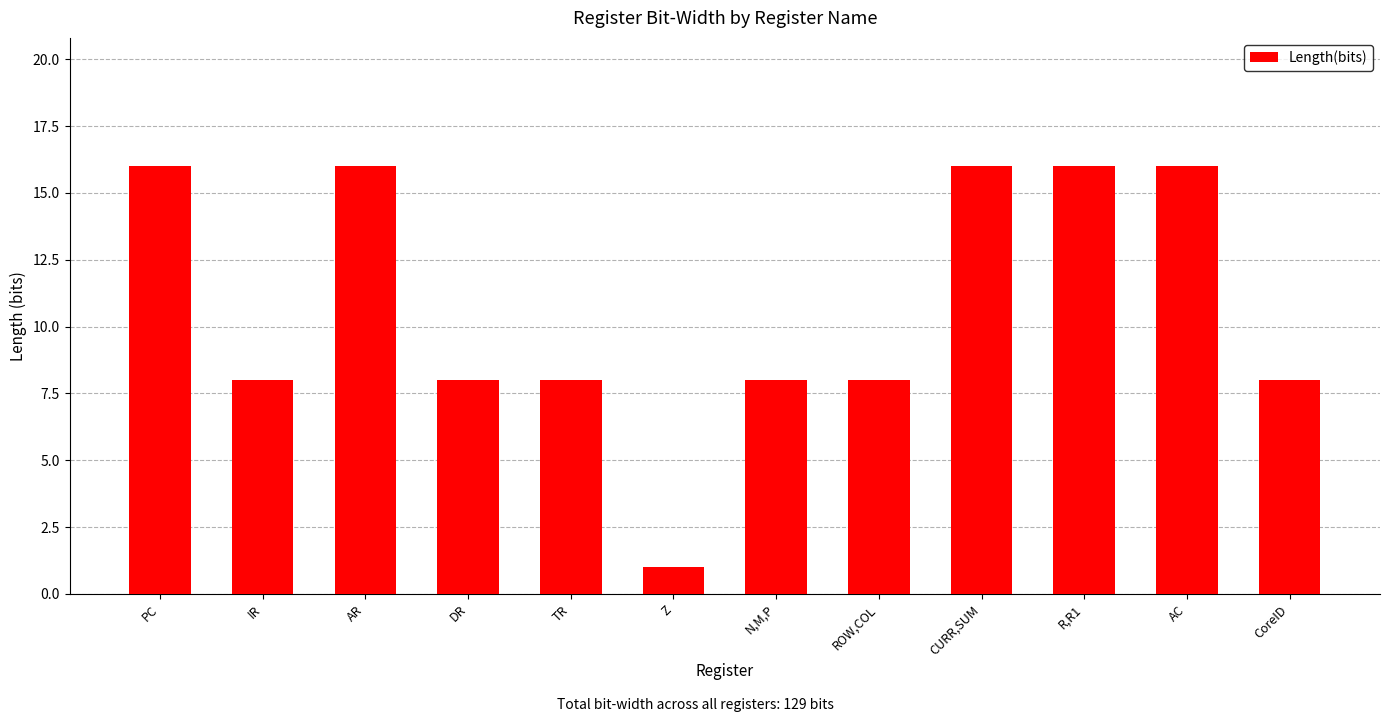

What is the sum of all values?

129